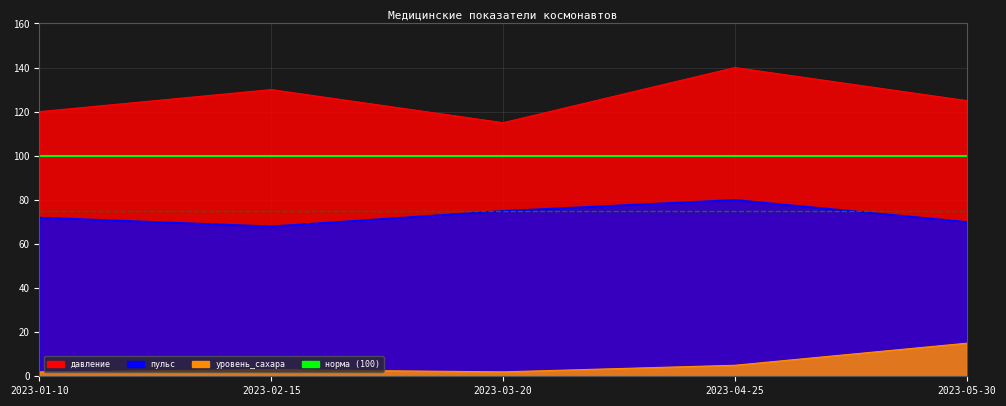

What is the spread (max minus min) of values at 2023-04-25?

135